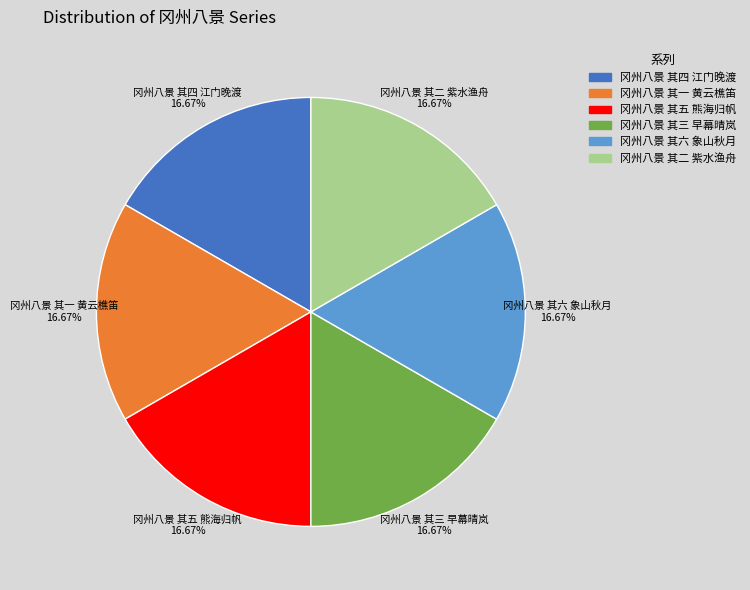

Count the number of slices in the pie.

6